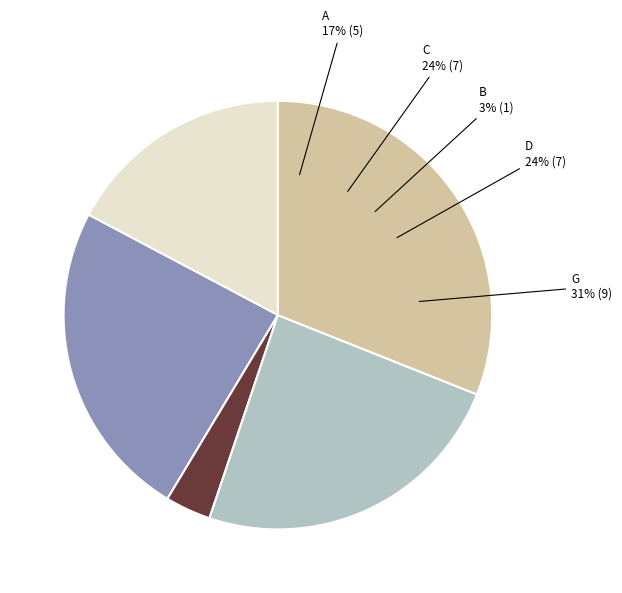

True or false: a accounts for 32% of the total.

False